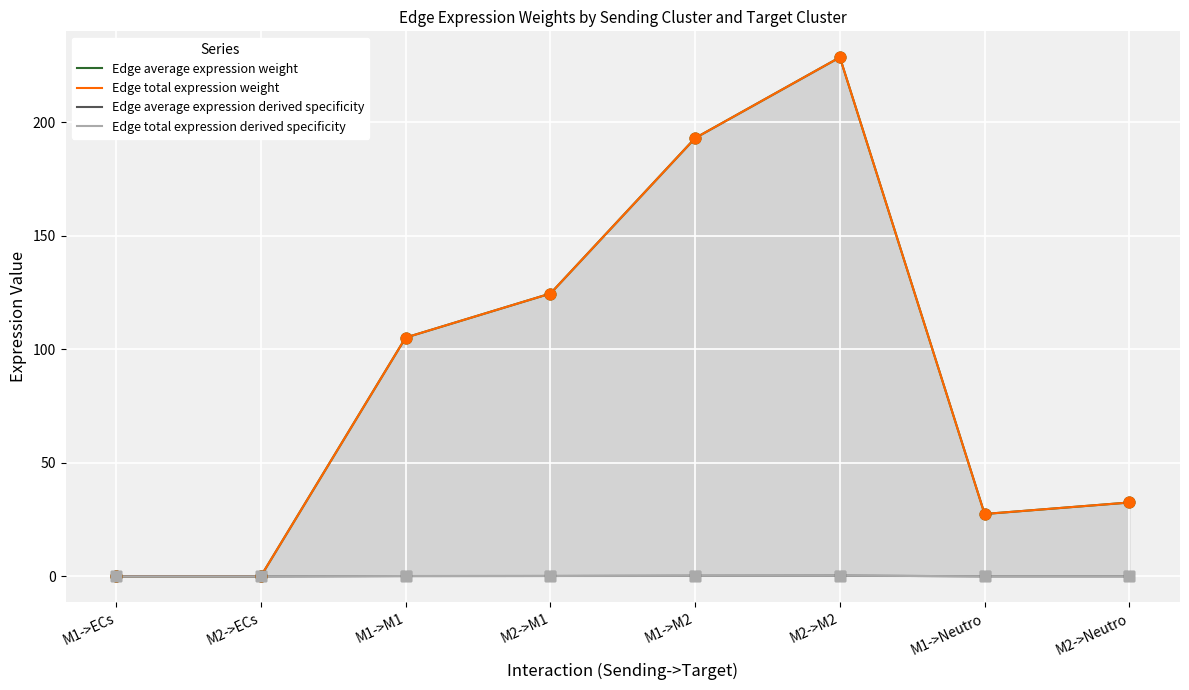

Which series contains the highest Y value?

Edge average expression weight